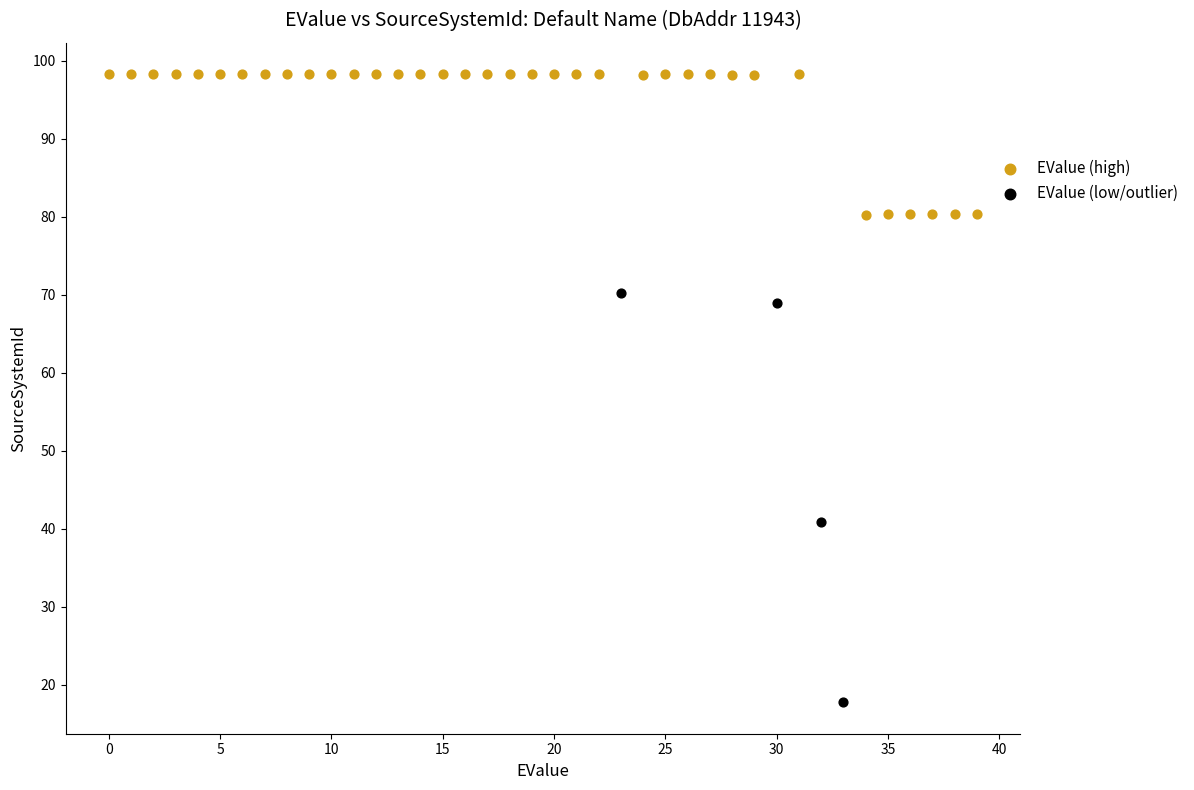

Which series reaches the maximum Y coordinate?

EValue (high)